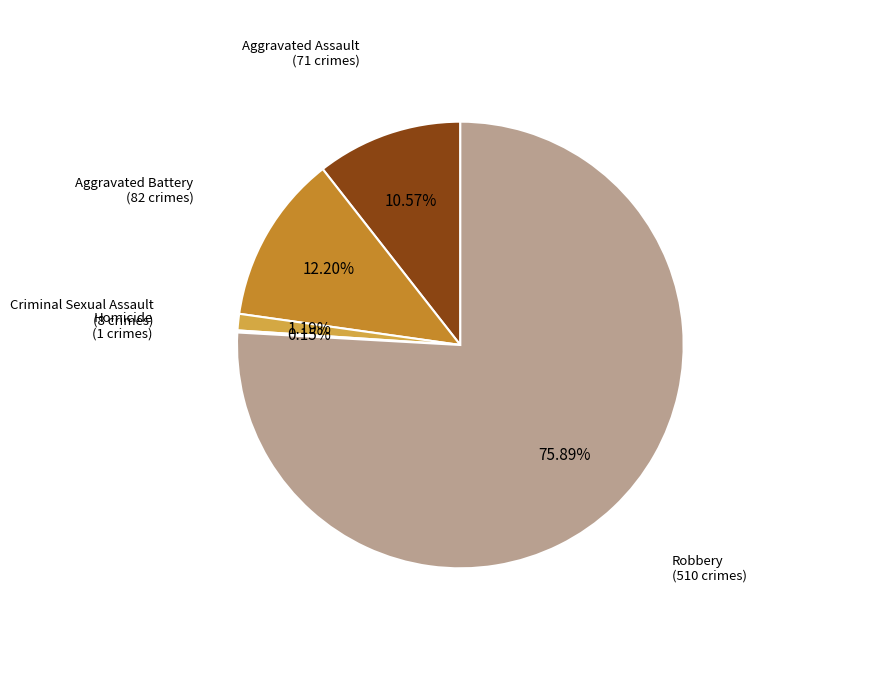

Does any single category account for the majority?

Yes